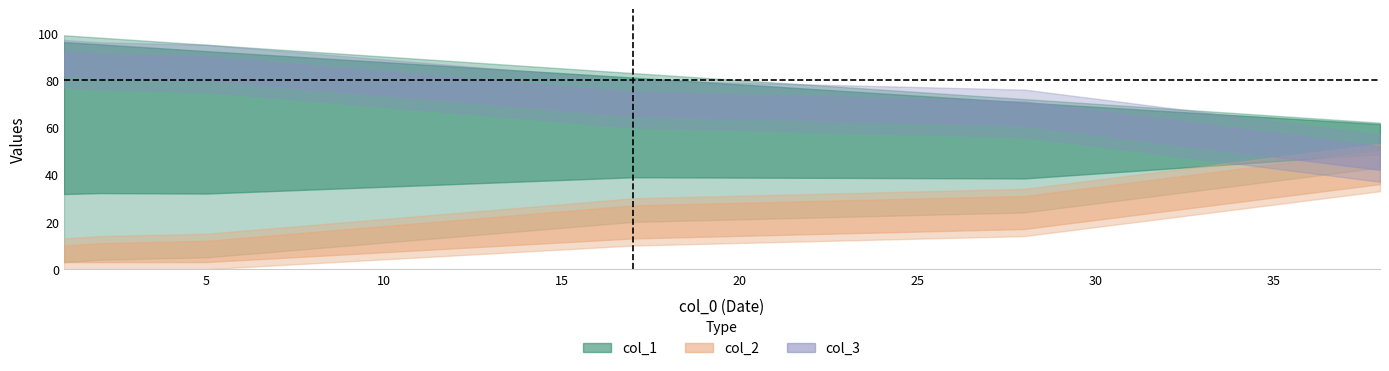

At which category is the sum across all series the highest?

1